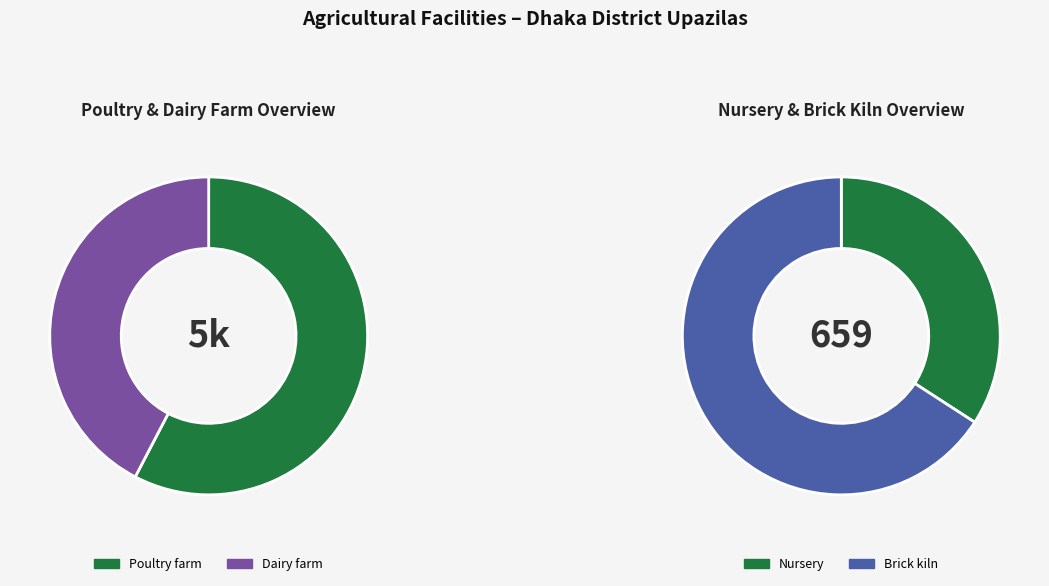

Which series has the widest spread of values?

Poultry farm